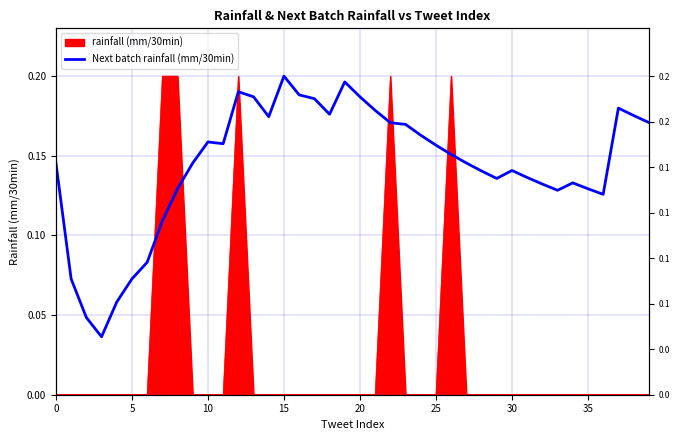

Reading left to right, what are all the values shown in this chart?

0.1	0.1	0.0	0.0	0.1	0.1	0.1	0.1	0.1	0.1	0.2	0.2	0.2	0.2	0.2	0.2	0.2	0.2	0.2	0.2	0.2	0.2	0.2	0.2	0.2	0.2	0.2	0.1	0.1	0.1	0.1	0.1	0.1	0.1	0.1	0.1	0.1	0.2	0.2	0.2